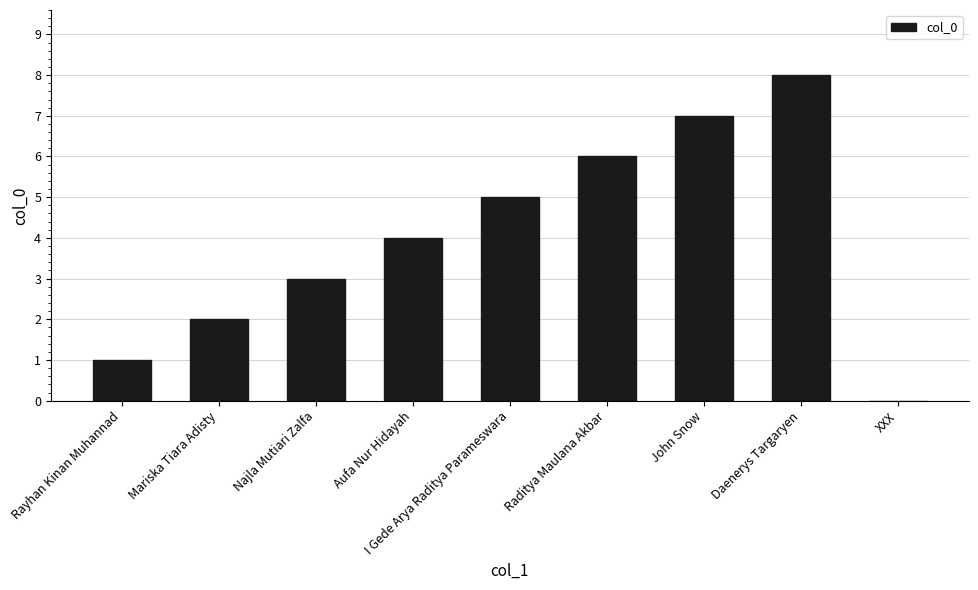

Which has a higher value, I Gede Arya Raditya Parameswara or XXX?

I Gede Arya Raditya Parameswara